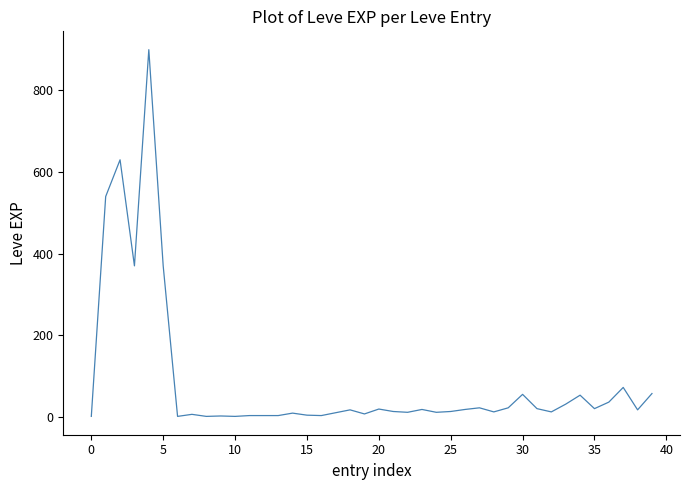

How many values are below 17?

20